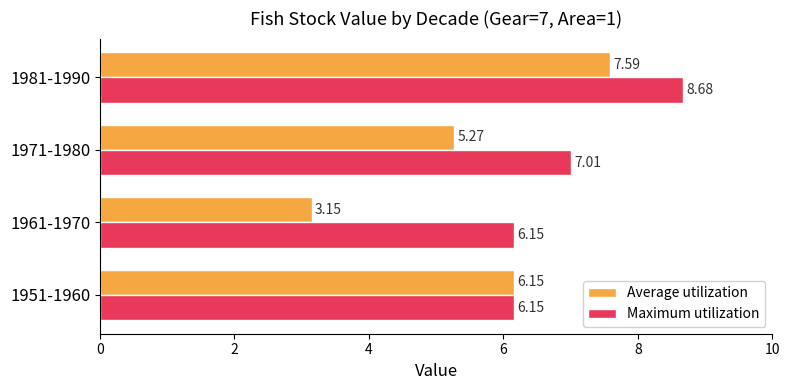

Which series has the widest spread of values?

Average utilization